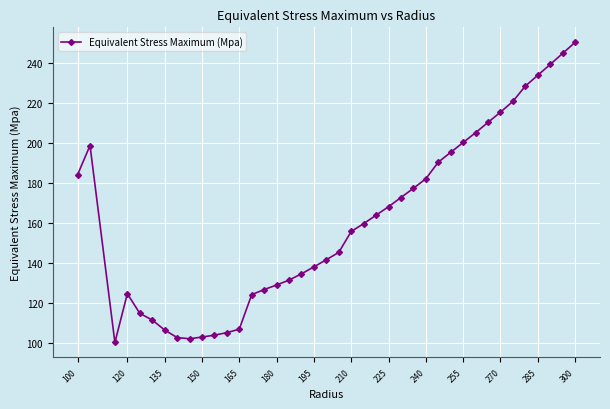

What is the value of the 22nd point from the left?

155.9